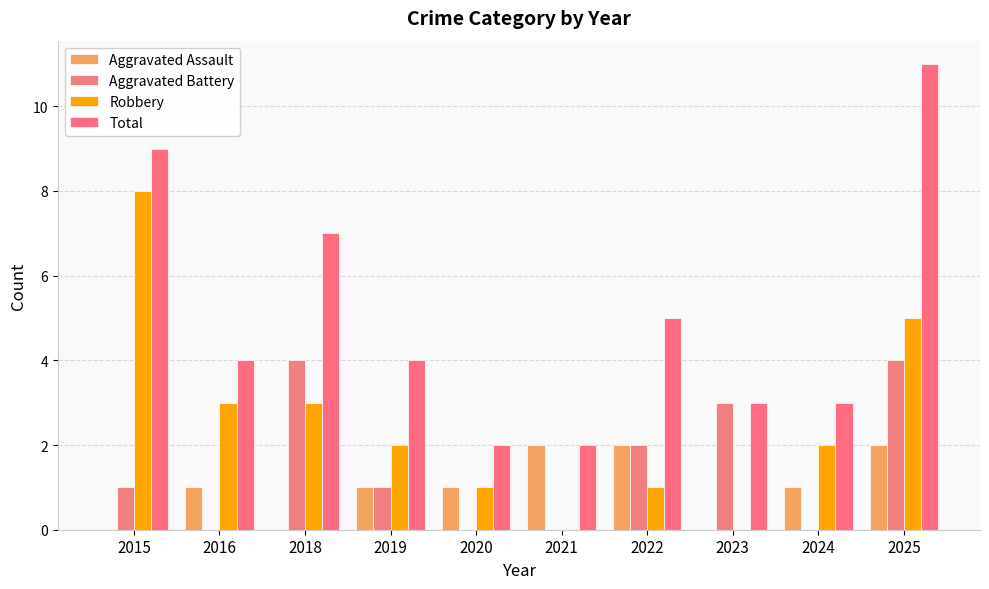

What is the difference between the maximum and minimum values in the Aggravated Battery series?

4